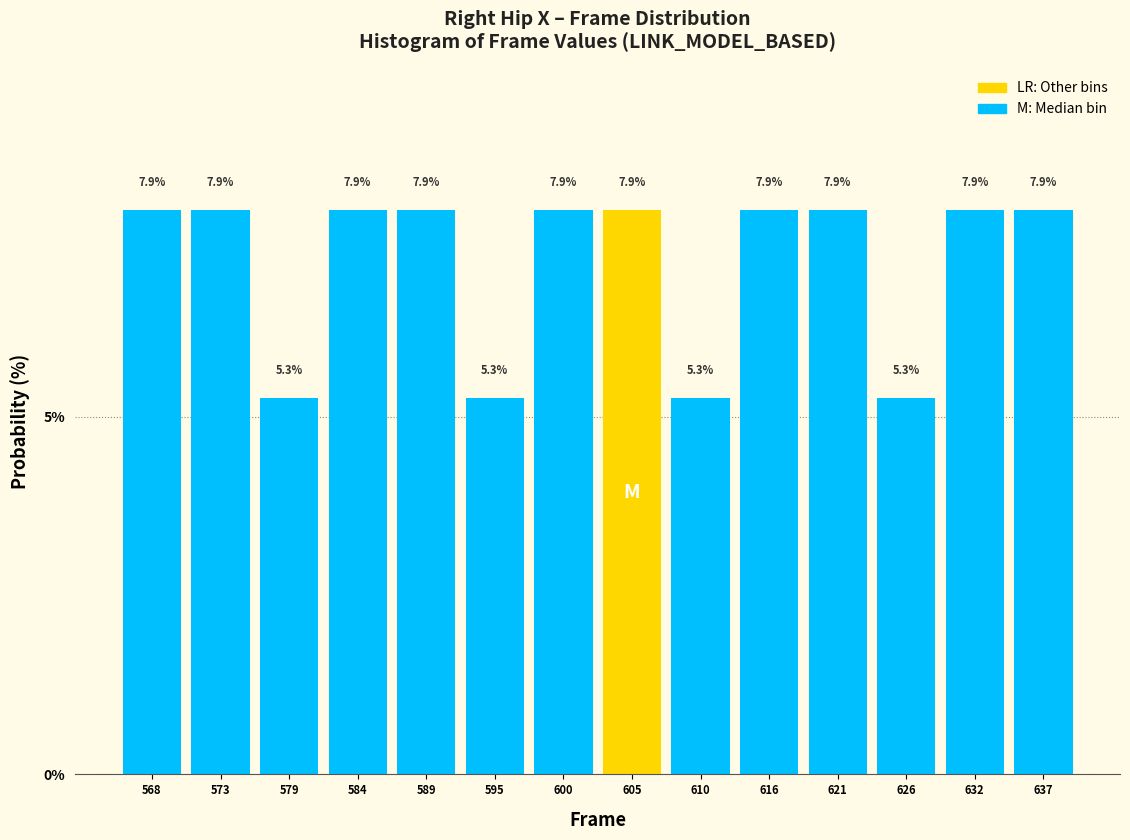

Reading left to right, transcribe all the data shown in this chart.

568=7.9	573=7.9	579=5.3	584=7.9	589=7.9	595=5.3	600=7.9	605=7.9	610=5.3	616=7.9	621=7.9	626=5.3	632=7.9	637=7.9